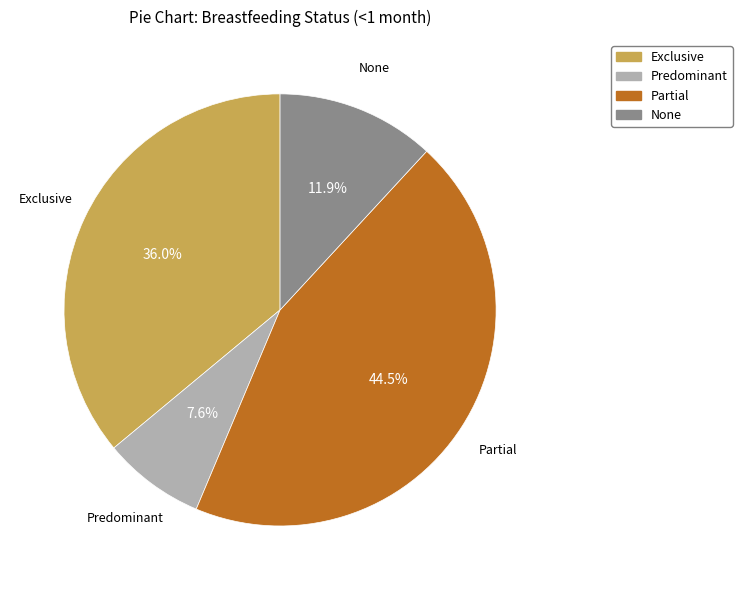

Rank the categories by value from highest to lowest.

Partial, Exclusive, None, Predominant